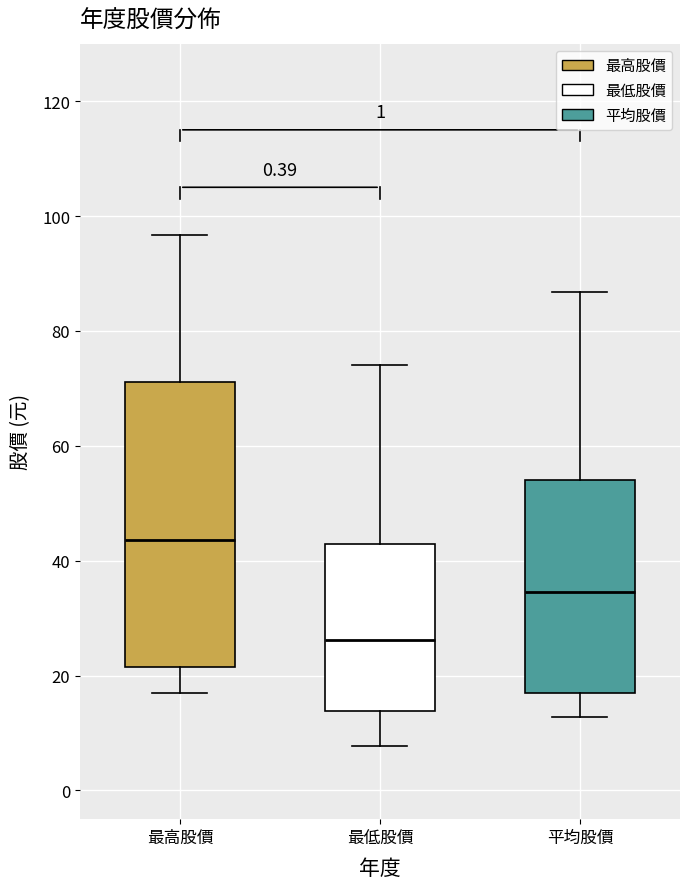

Which box has the lowest median line?

最低股價